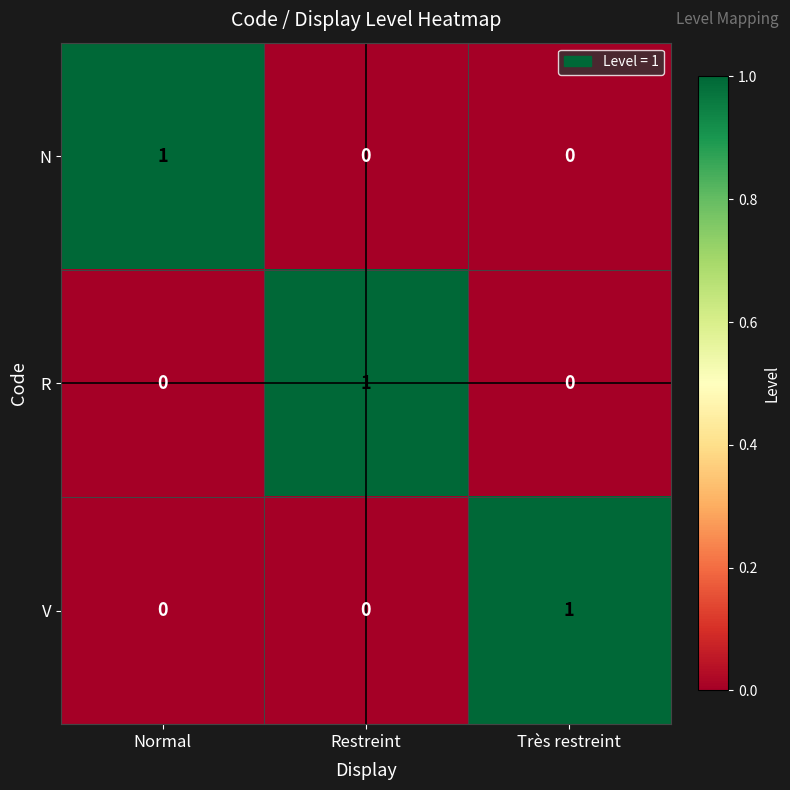

How many N values are between 0 and 1?

3